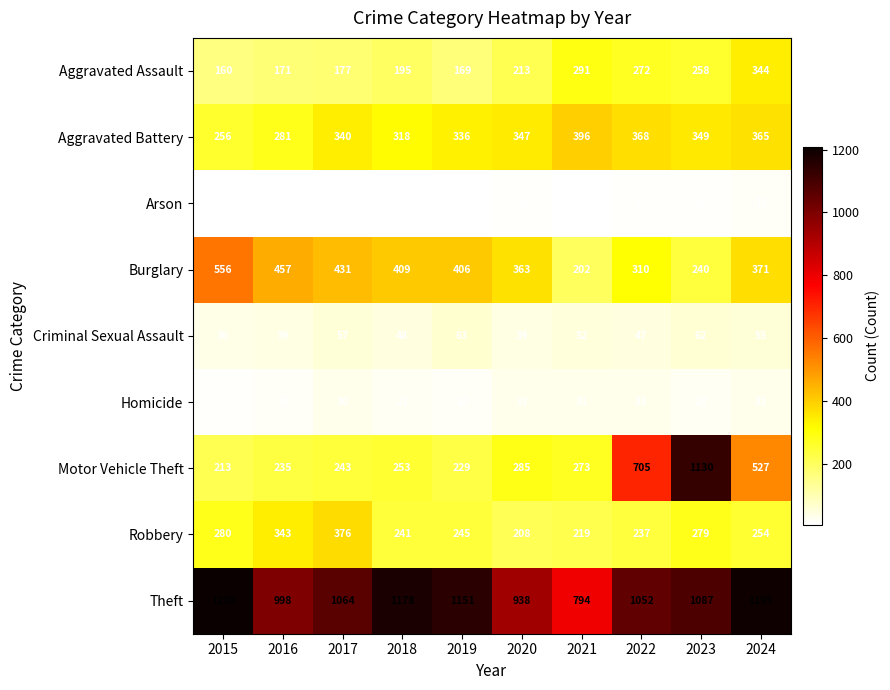

At which category is the sum across all series the highest?

2023